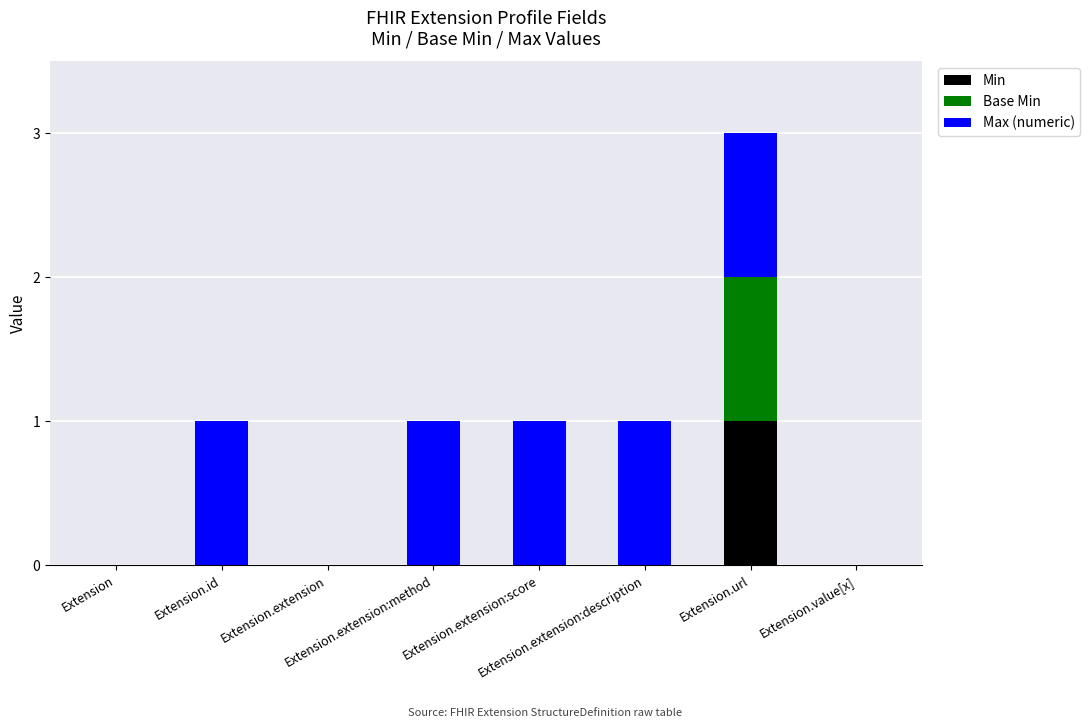

Does the chart contain stacked bars?

Yes